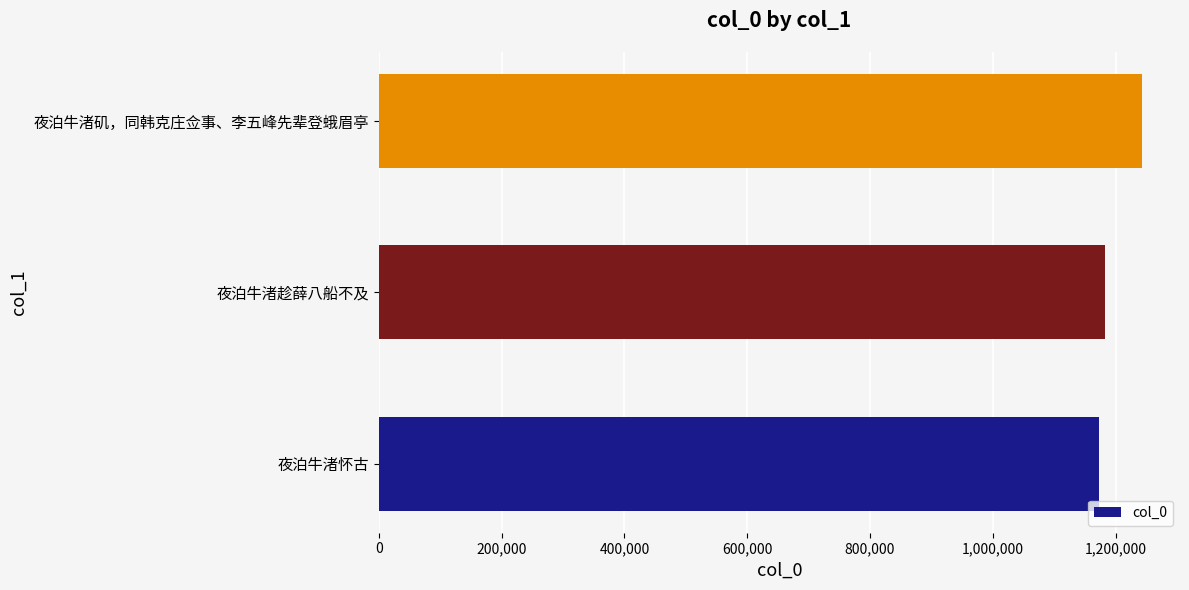

Approximately how many times larger is the value at 夜泊牛渚矶，同韩克庄佥事、李五峰先辈登蛾眉亭 compared to 夜泊牛渚趁薛八船不及?

1.1